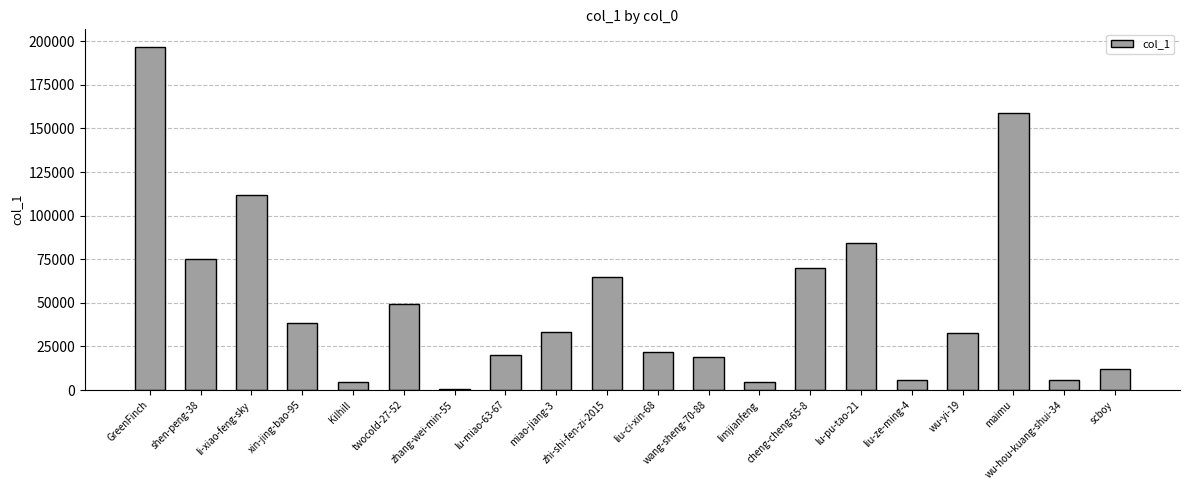

Is it true that the value at lu-pu-tao-21 is 34050?

False